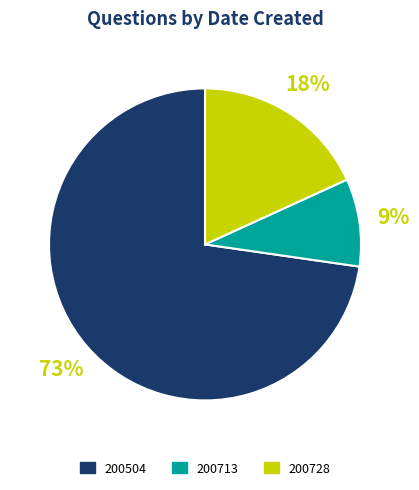

To the nearest percent, what is the average slice percentage?

33%